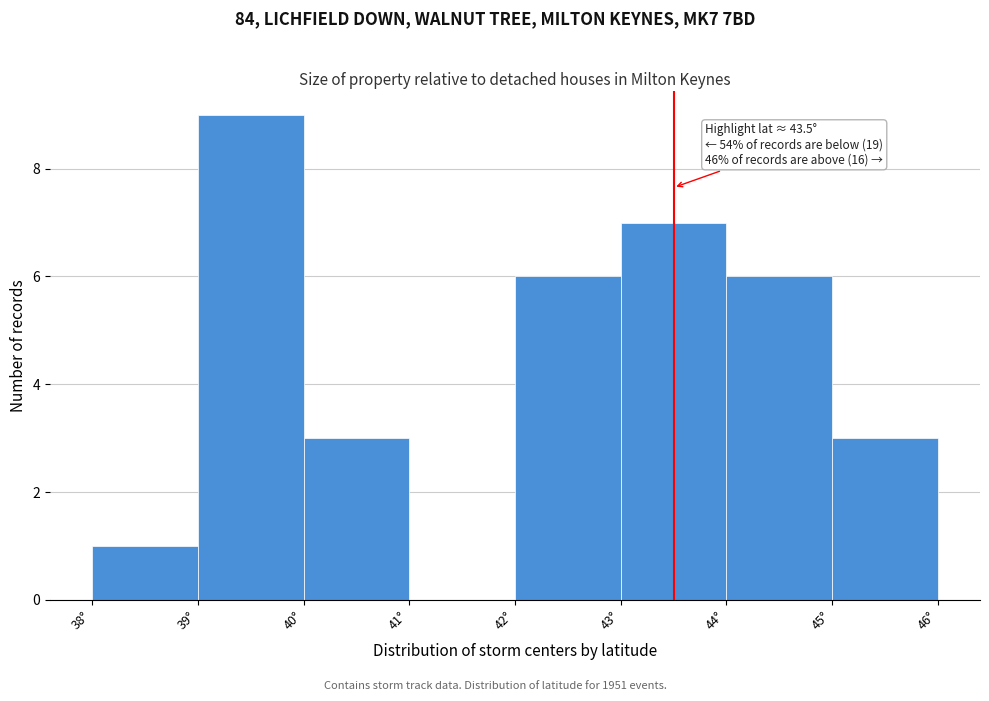

Which range on the x-axis has the tallest bar?

39 to 40